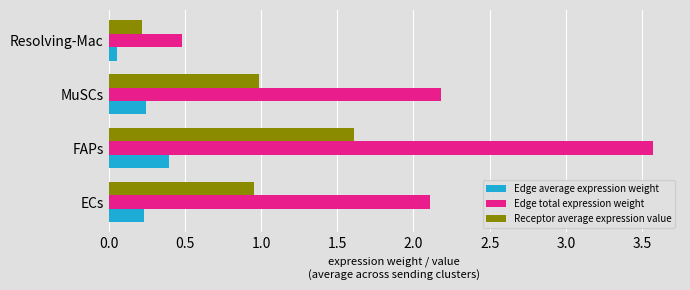

Which category has the highest value in the Receptor average expression value series?

FAPs